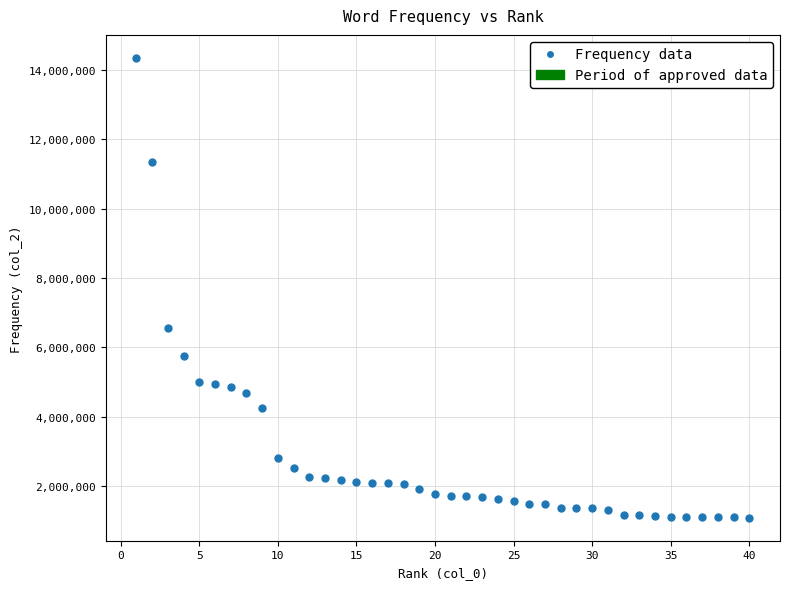

What Y value in the scatter plot is closest to 7714889?

6545609